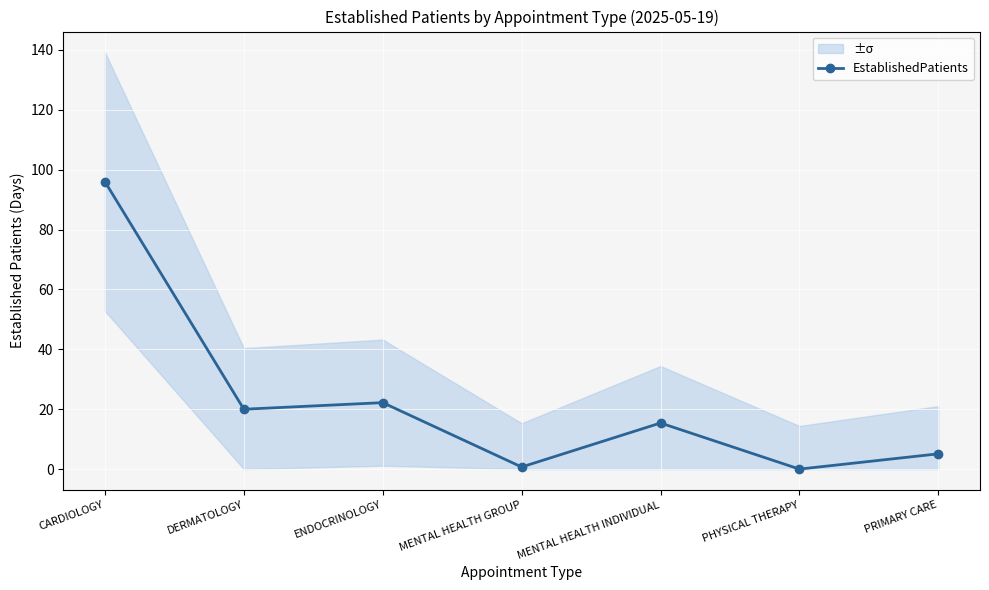

True or false: the data shows 20.0 at DERMATOLOGY.

True